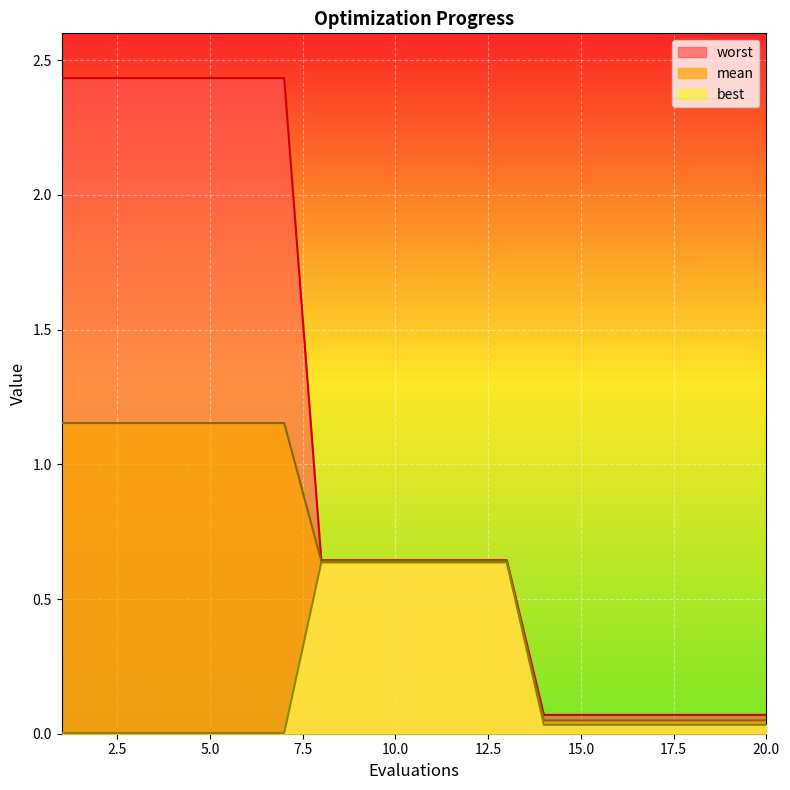

At how many categories does at least one series exceed 0?

20